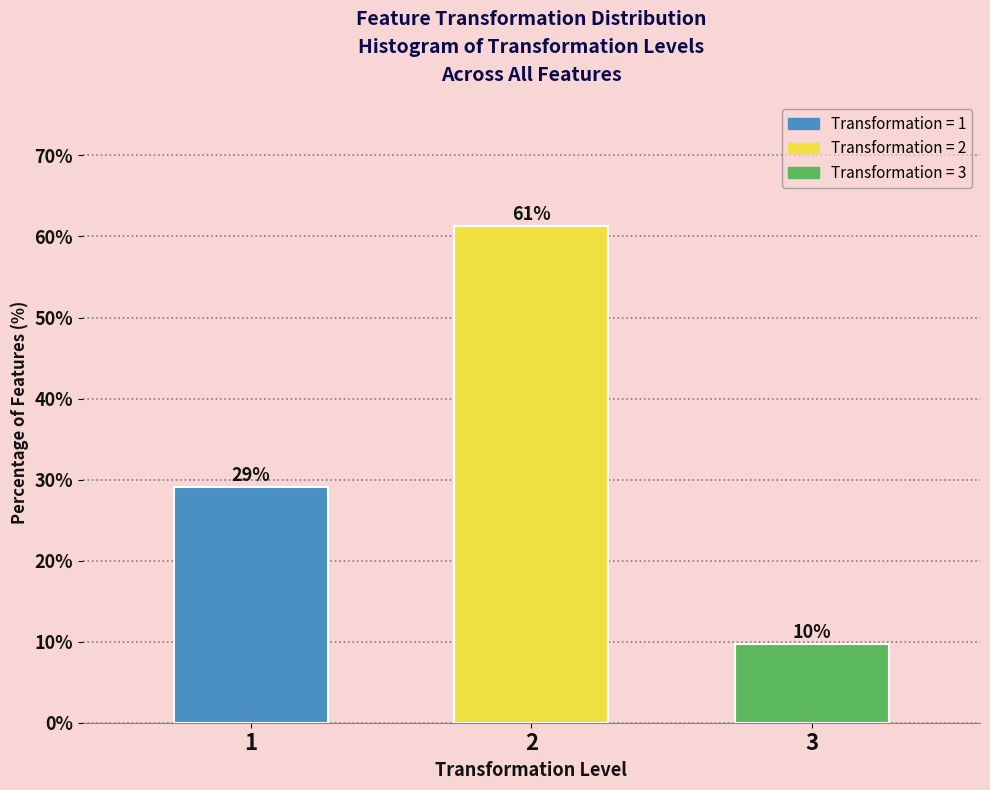

What is the maximum value shown in the chart?

61.3